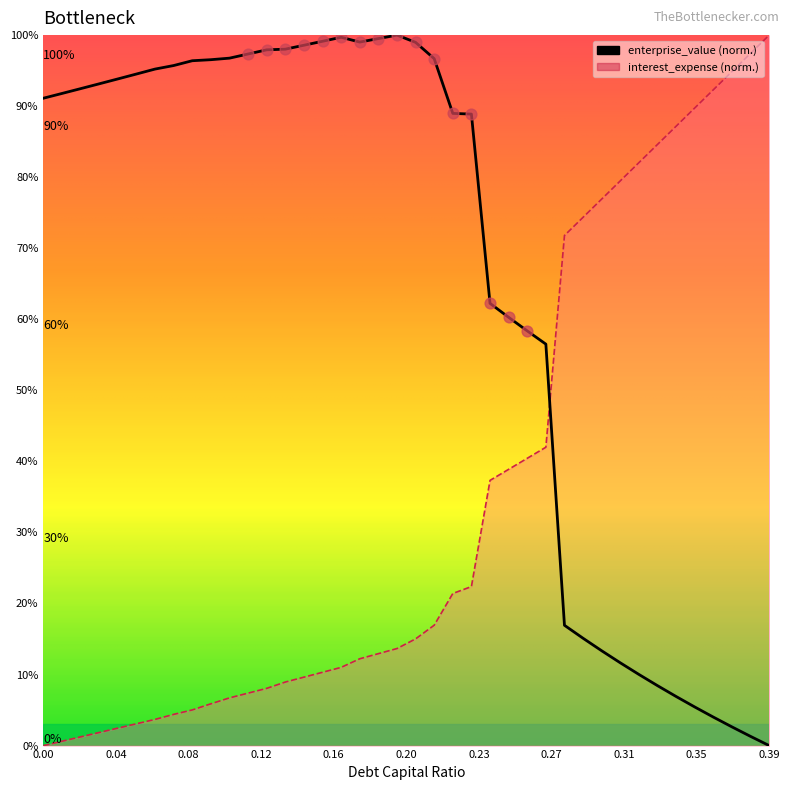

What is the total value across all series at 0.12?

106.0